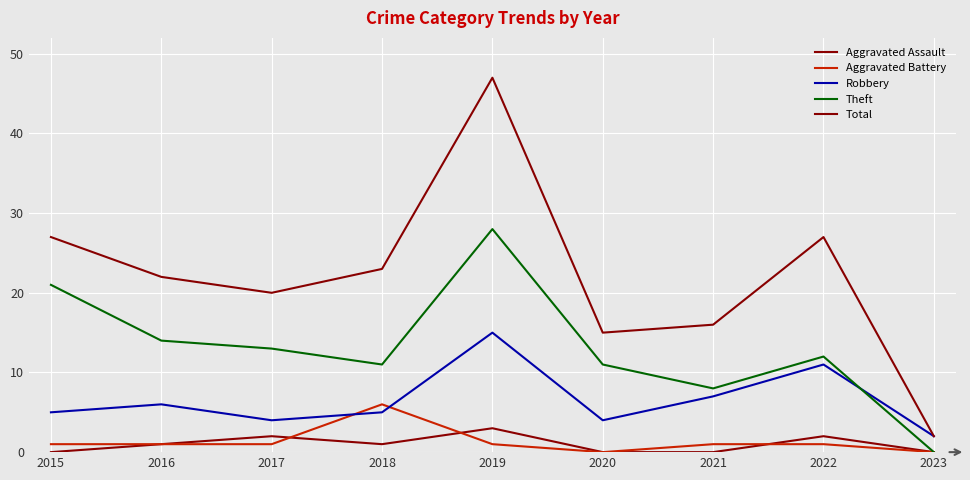

Read the Total value at 2018, to the nearest 5.

25